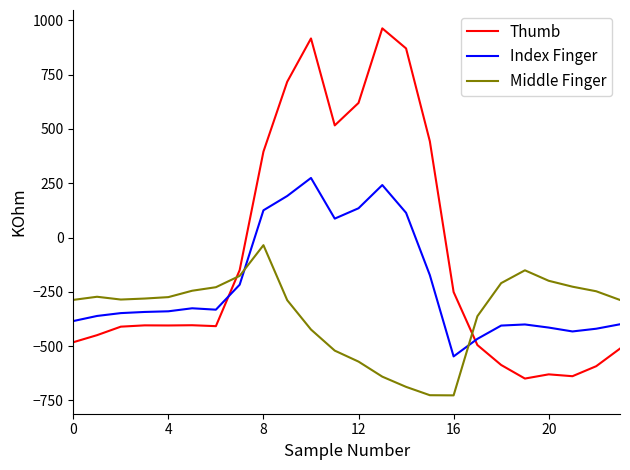

Is this an area chart (filled region under the line)?

No